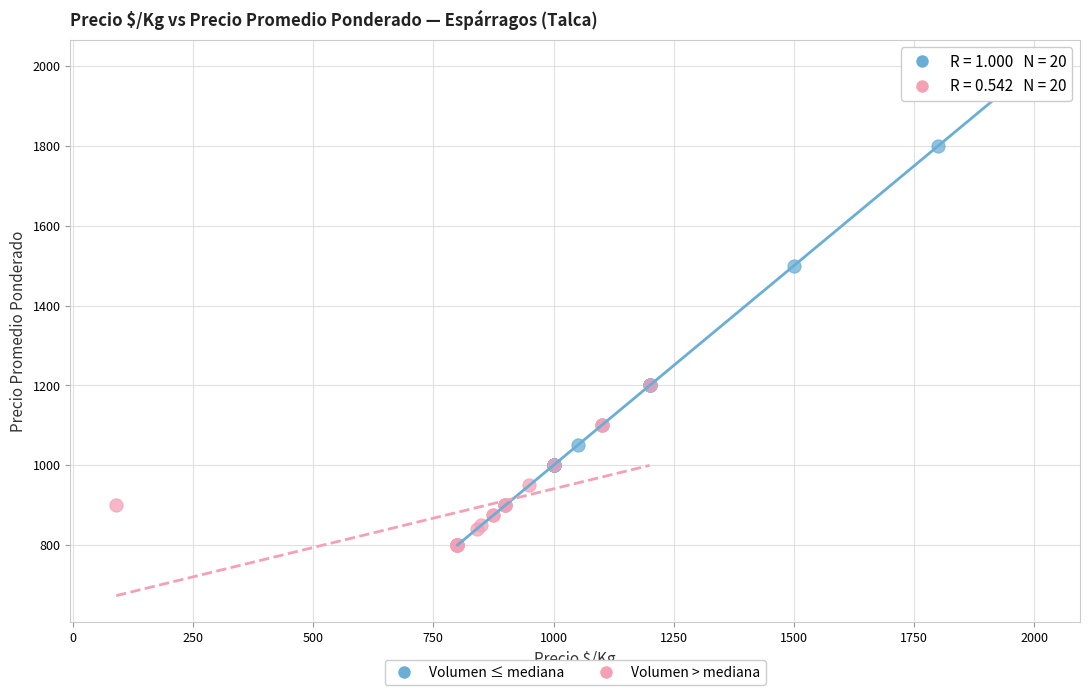

Which series has the widest spread of Y values?

Volumen ≤ mediana